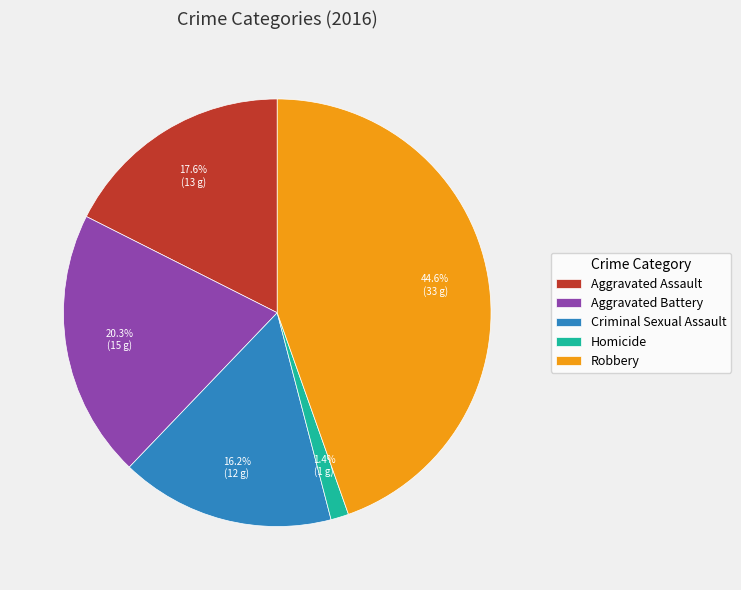

What percentage is the Robbery slice, to the nearest percent?

45%